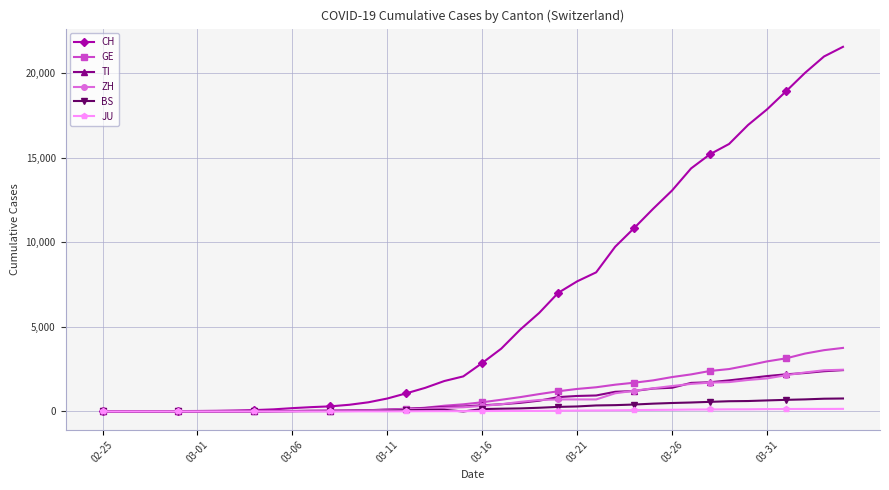

Which series has the widest spread of values?

CH